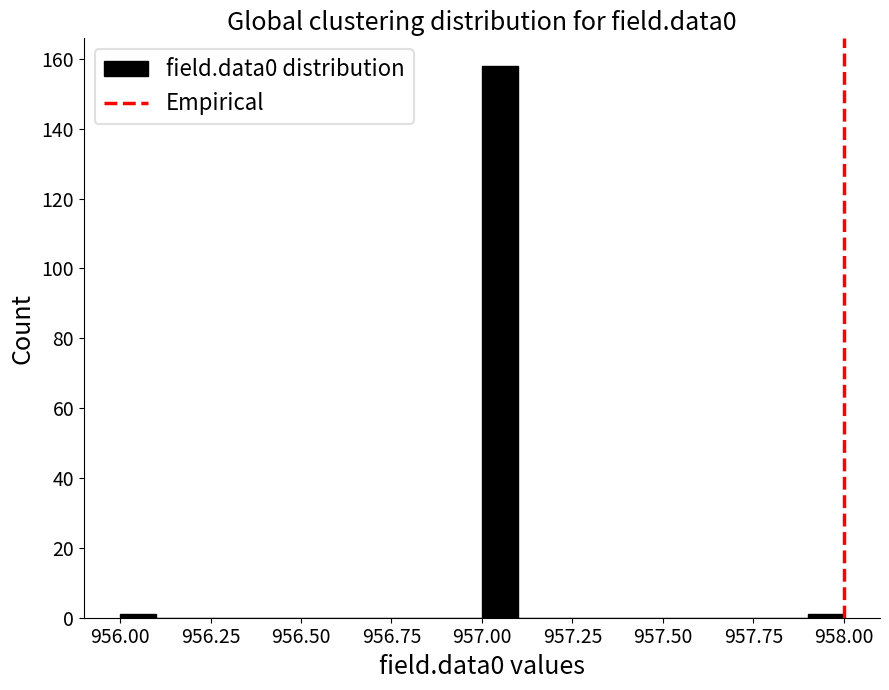

Read against the x-axis, roughly where is the centre of the tallest bar?

957.05